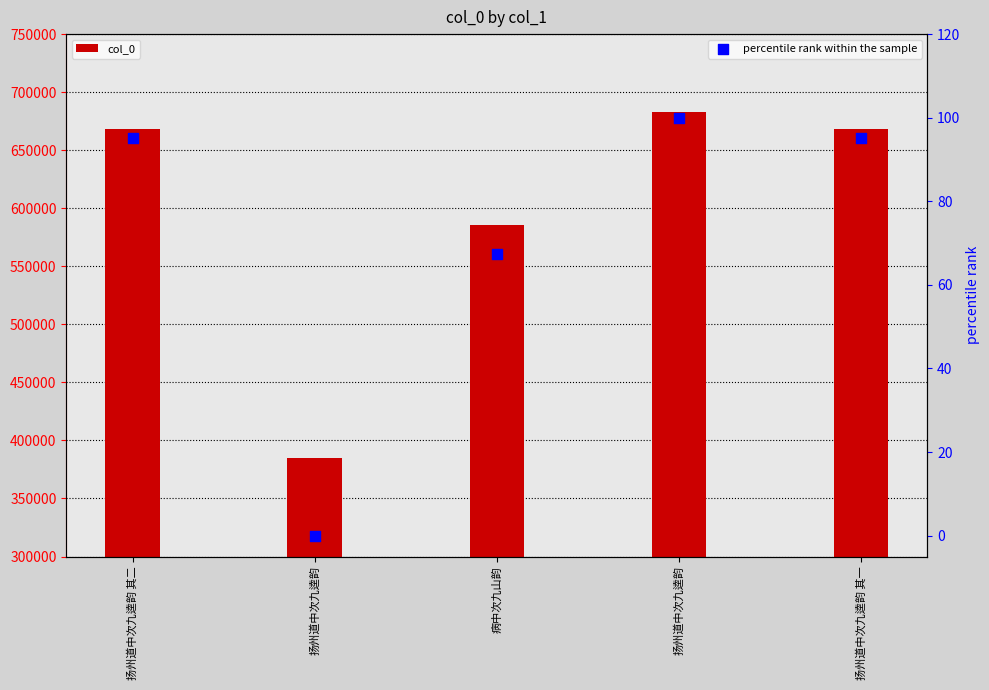

Which series contains the lowest Y value?

percentile rank within the sample